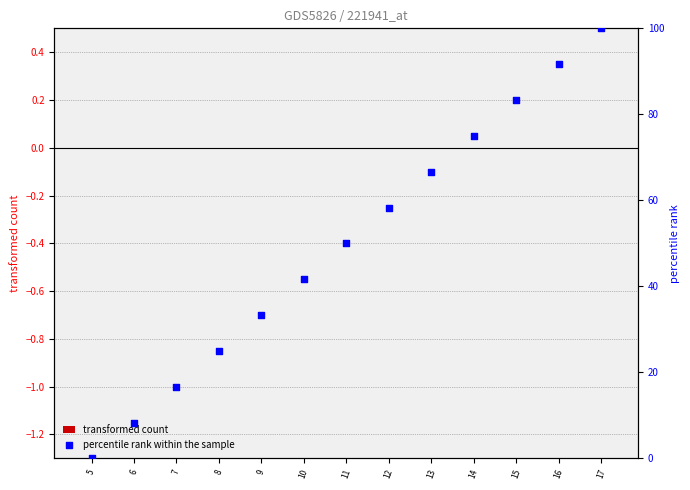

What is the total value across all series at 6?

8.3